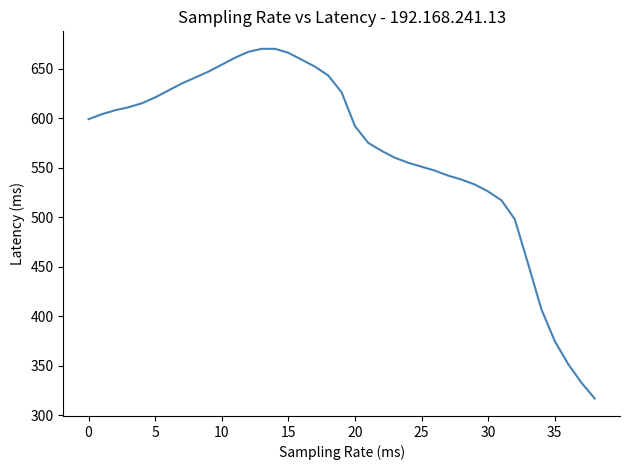

What is the maximum value shown in the chart?

670